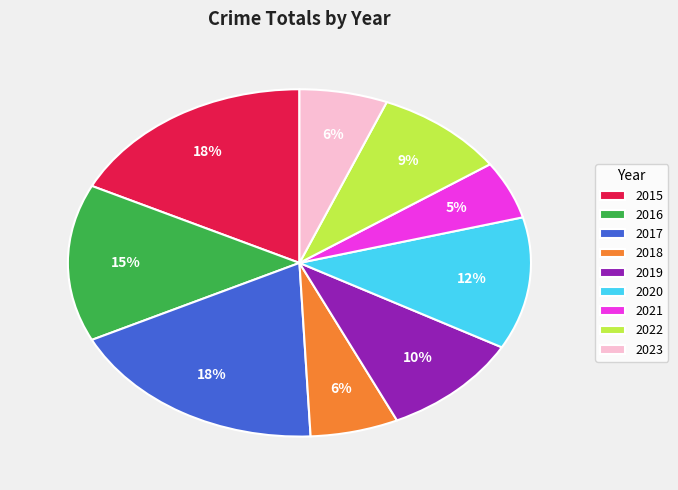

Which category has the smallest portion of the pie?

2021